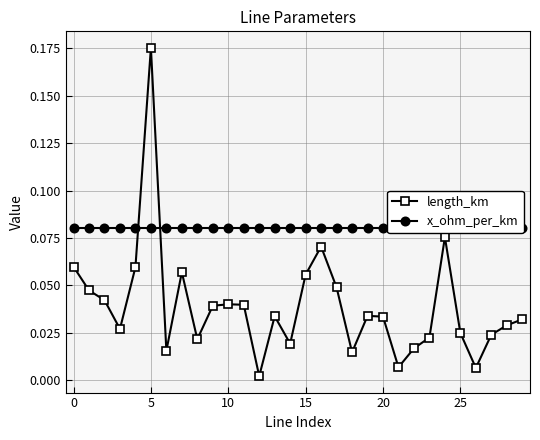

What is the sum of all length_km values?

1.2